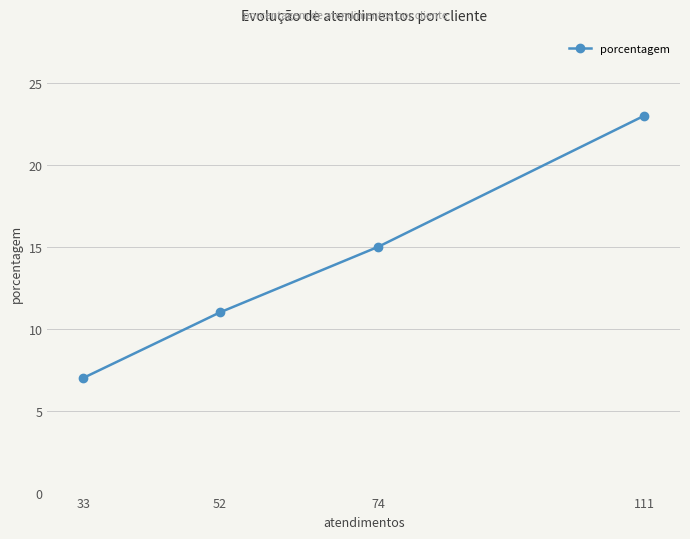

Between 33 and 74, which is larger?

74